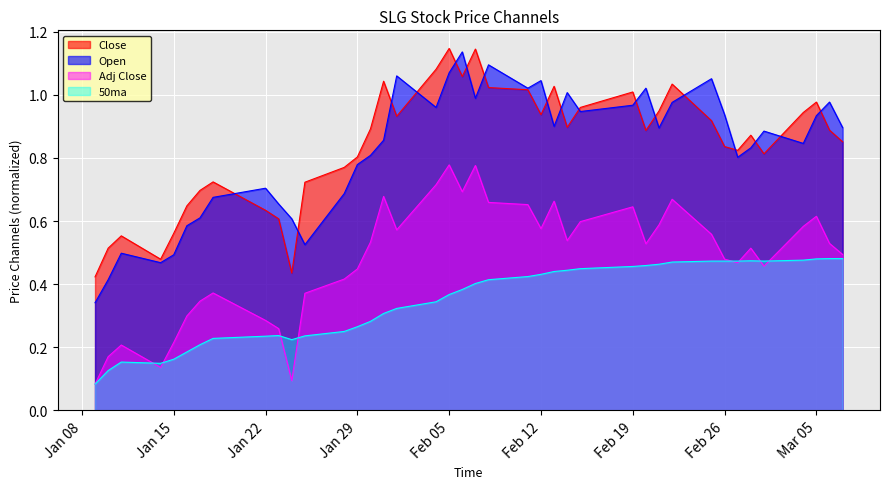

At Feb 12, list the series in order from largest to smallest.

Open, Close, Adj Close, 50ma